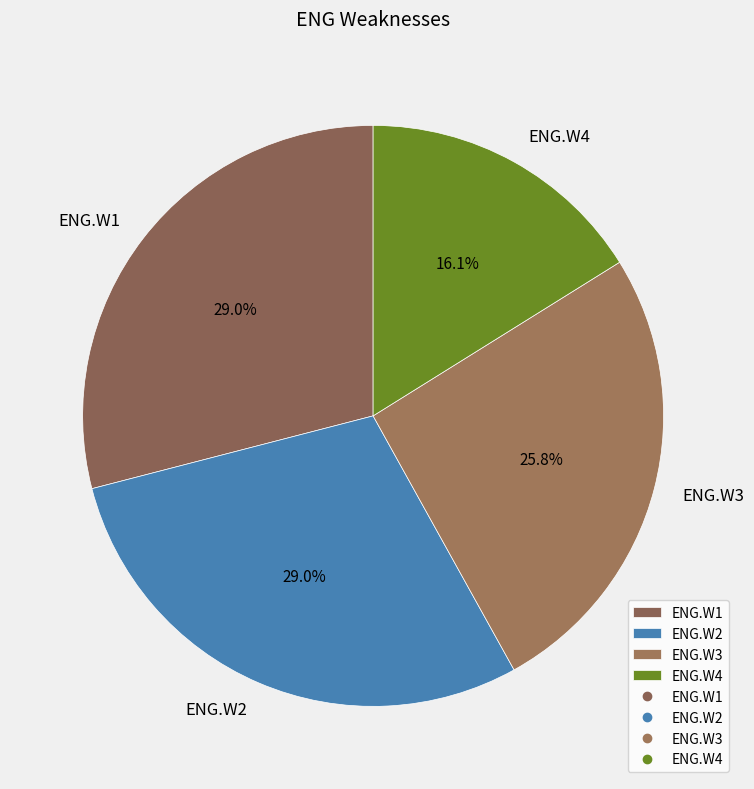

Is it true that ENG.W2 is 41% of the pie?

False